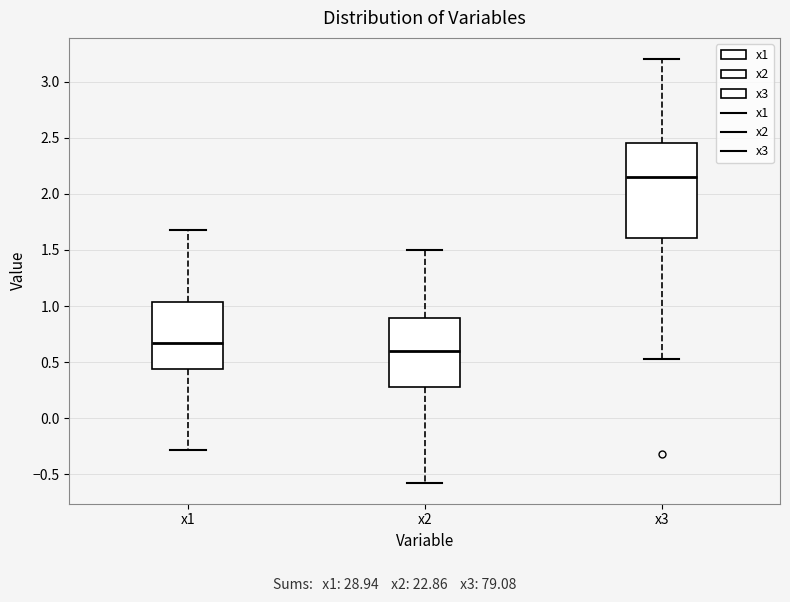

Where is the lower edge of the box for x2 on the y-axis? The values are not printed on the chart, so give them approximately, as read against the axis.

0.30